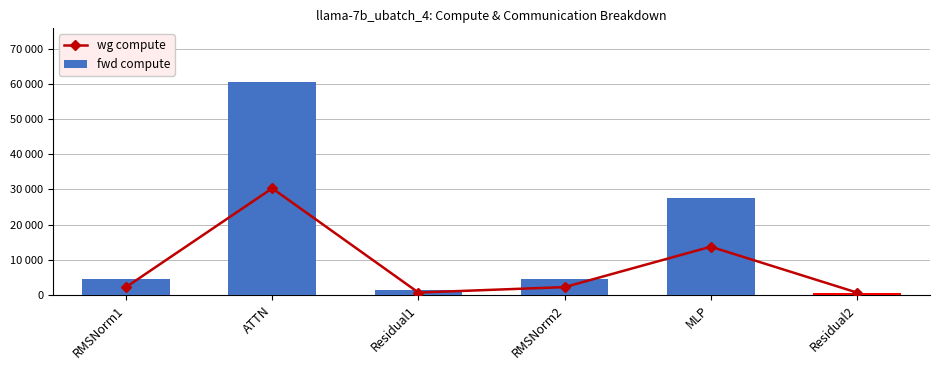

Is it true that wg compute equals 304.3 at Residual2?

False